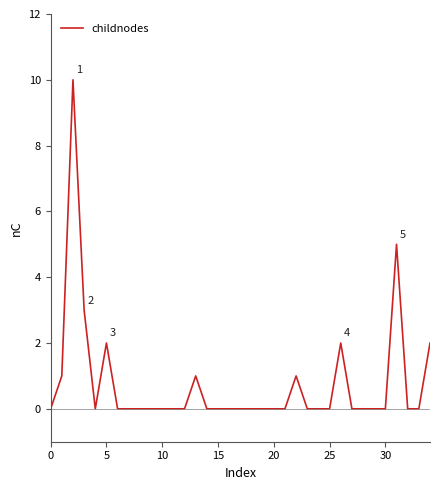

What is the maximum value shown in the chart?

10